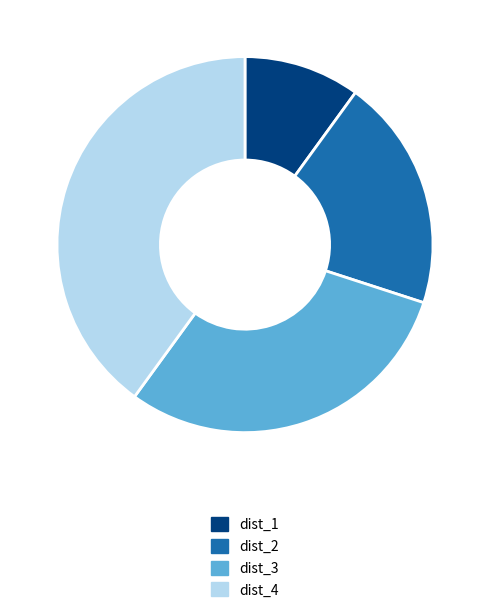

The dist_1 slice represents 10% of the pie. True or false?

True